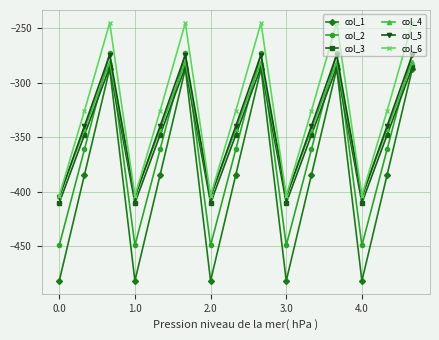

True or false: col_2 and col_6 intersect in this chart.

False